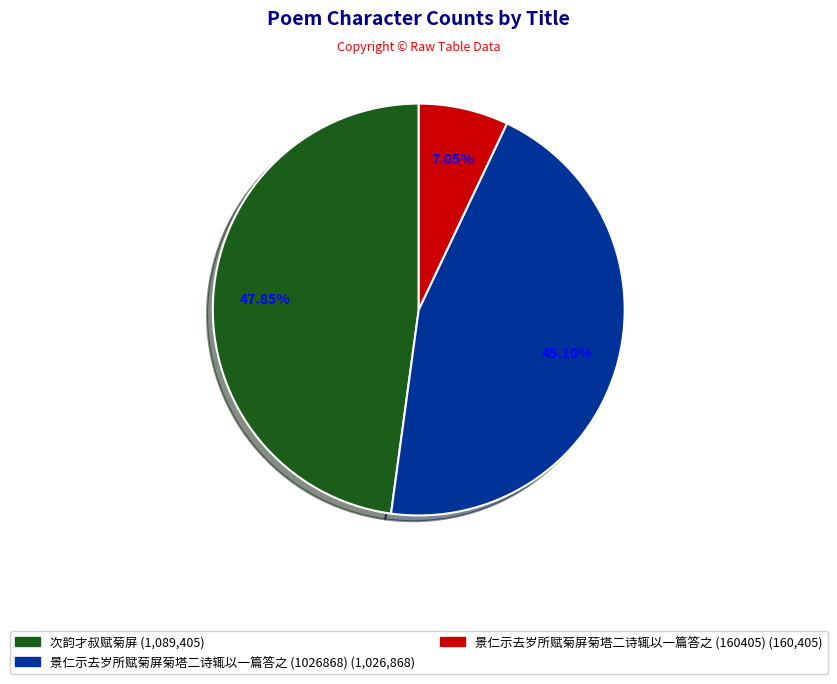

Approximately how many times larger is the value at 次韵才叔赋菊屏 compared to 景仁示去岁所赋菊屏菊塔二诗辄以一篇答之 (160405)?

6.8